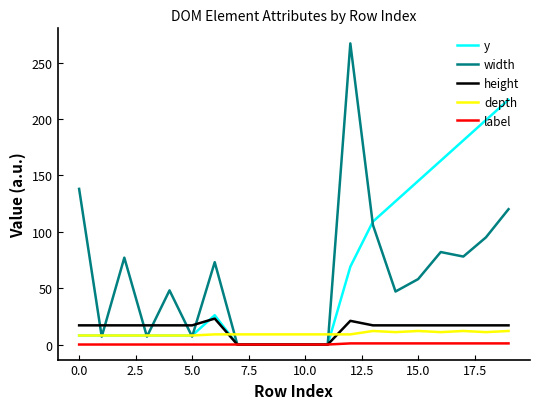

What is the difference between the second highest and second lowest values in the height series?

21